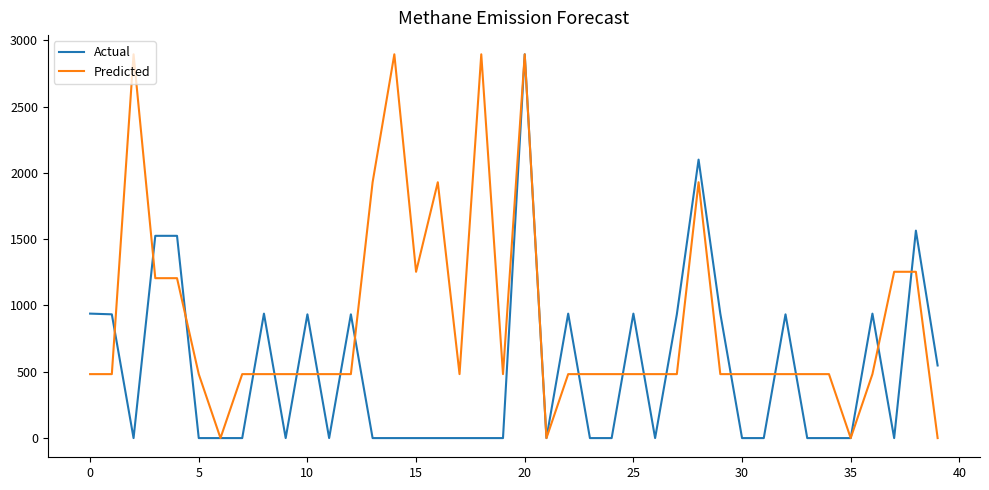

How many categories are shown in the chart?

40